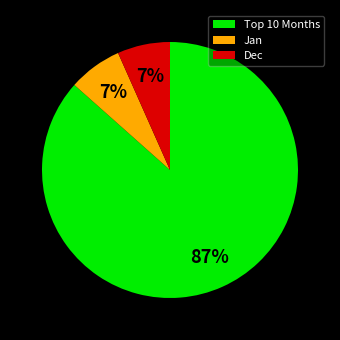

To the nearest percent, what percentage of the pie is Jan?

7%